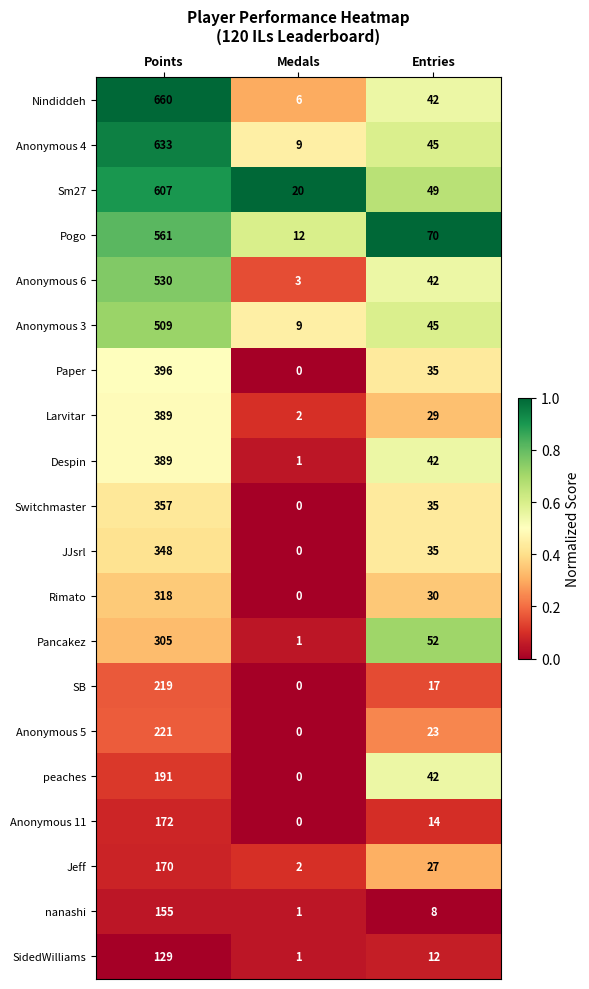

Which series has the largest total across all categories?

Nindiddeh